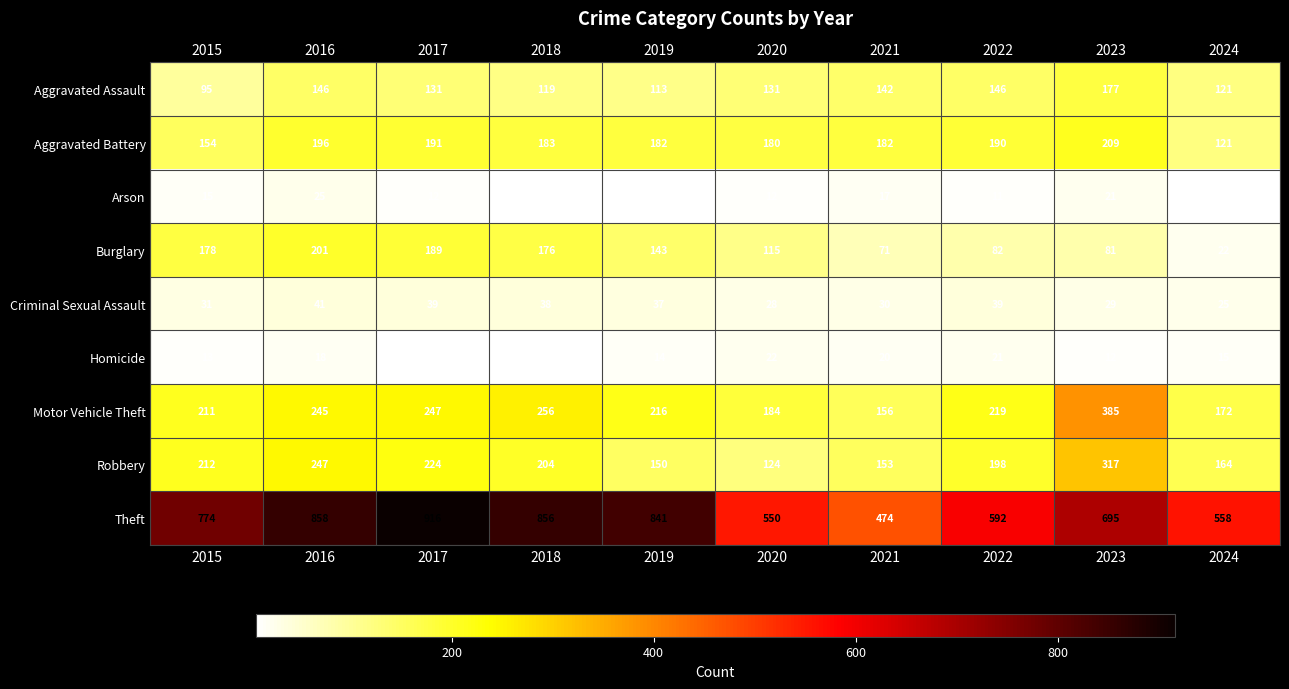

At how many categories does at least one series exceed 589?

7